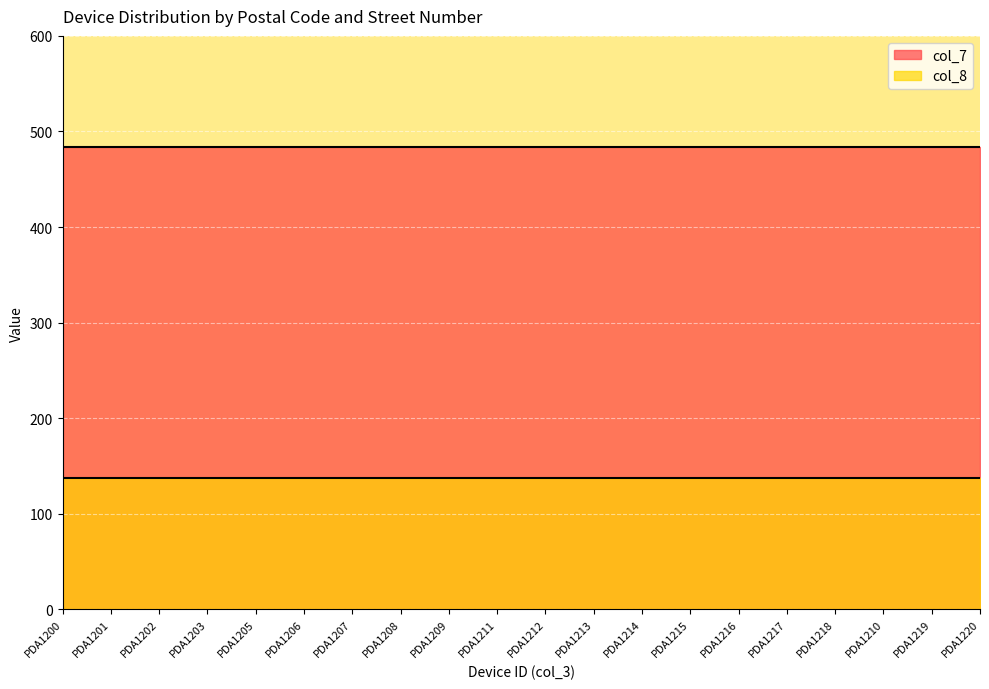

Does the chart display data point markers on the line(s)?

No